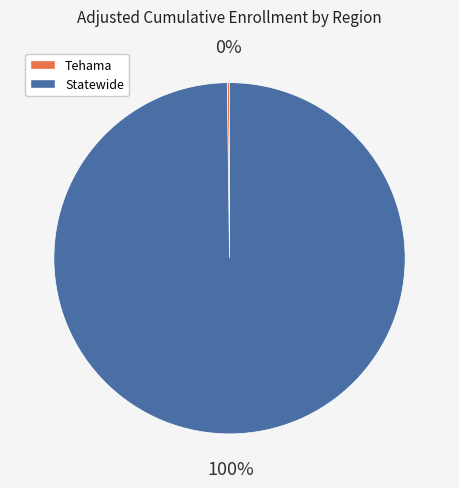

Is it true that Statewide is 100% of the pie?

True